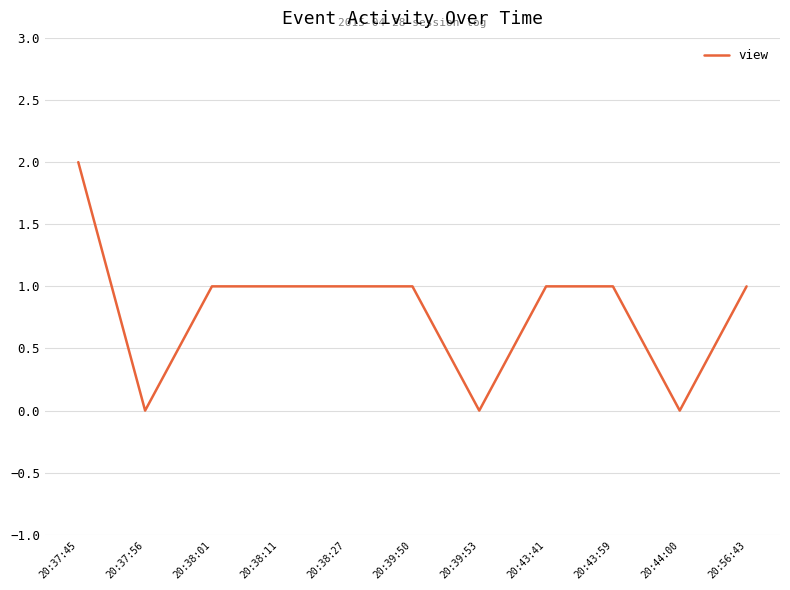

Does the chart display data point markers on the line(s)?

No